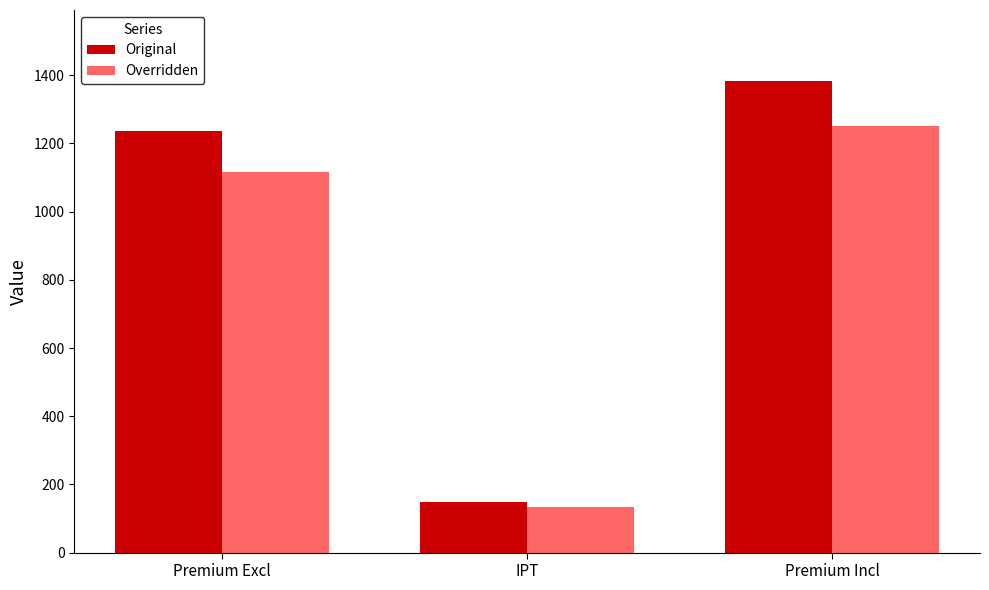

Which series has the largest total across all categories?

Original